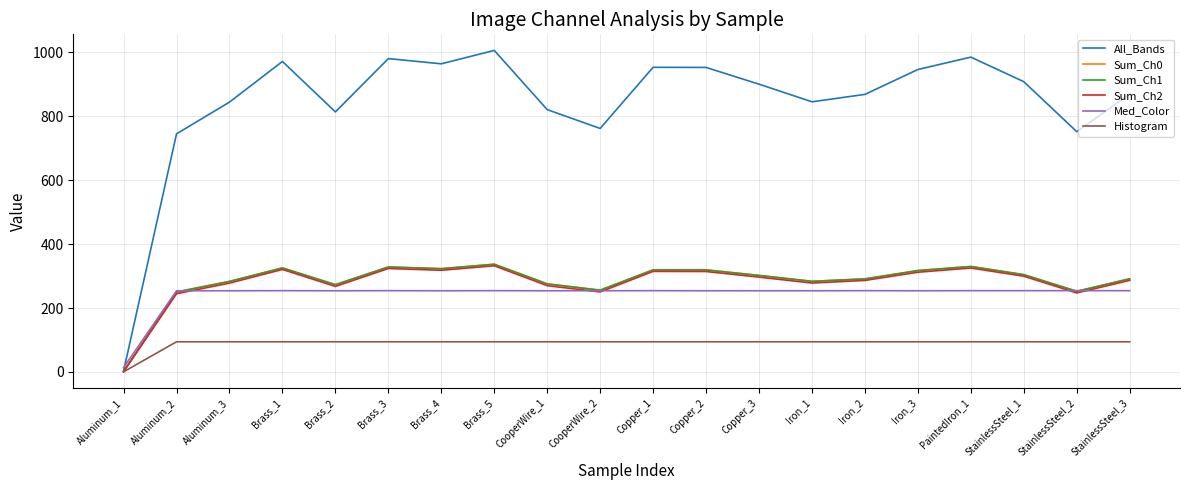

True or false: Med_Color has a value of 423.1 at Aluminum_2.

False